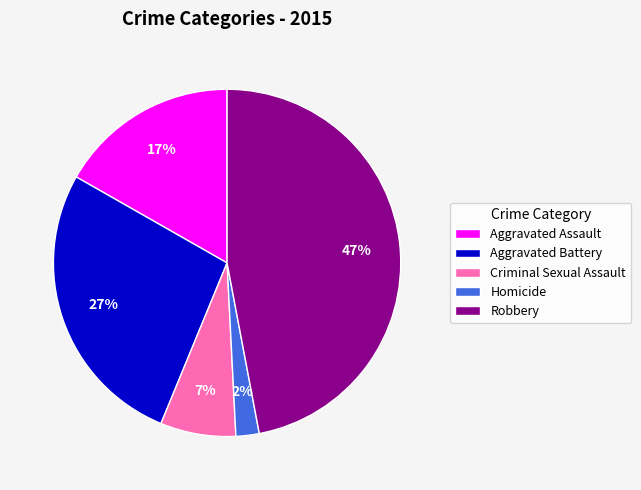

Which has a higher value, Robbery or Aggravated Assault?

Robbery